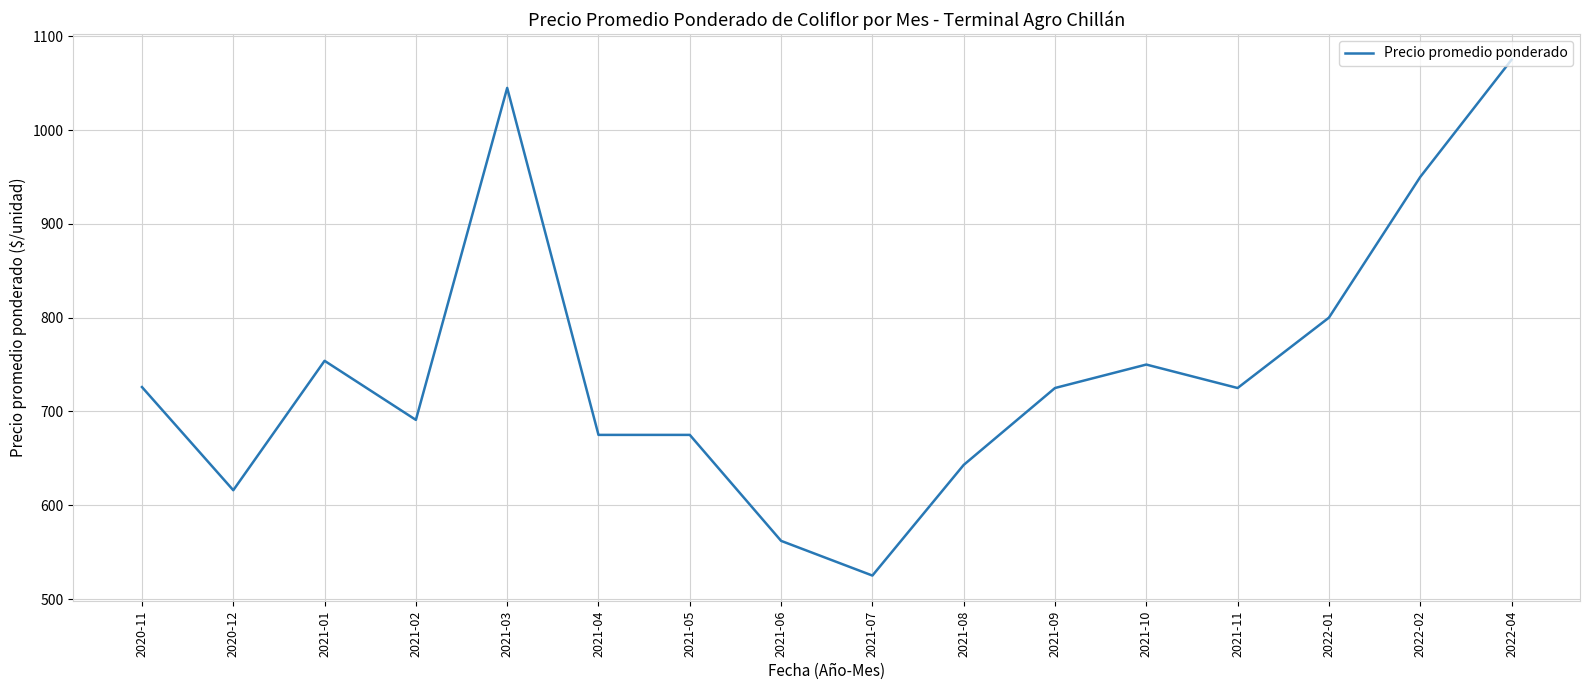

What is the difference between the values at 2021-05 and 2021-02?

16